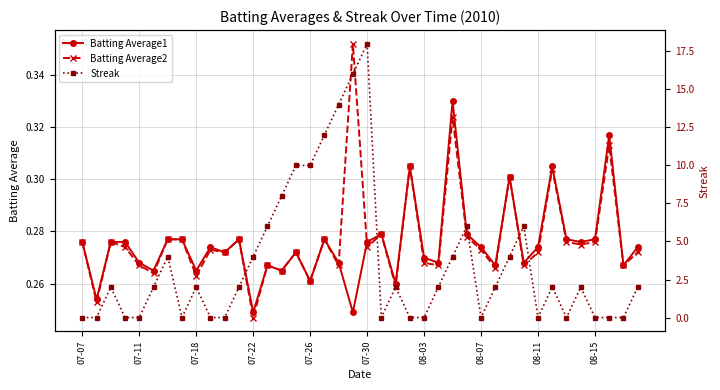

Which category has the lowest value in the Batting Average2 series?

07-22